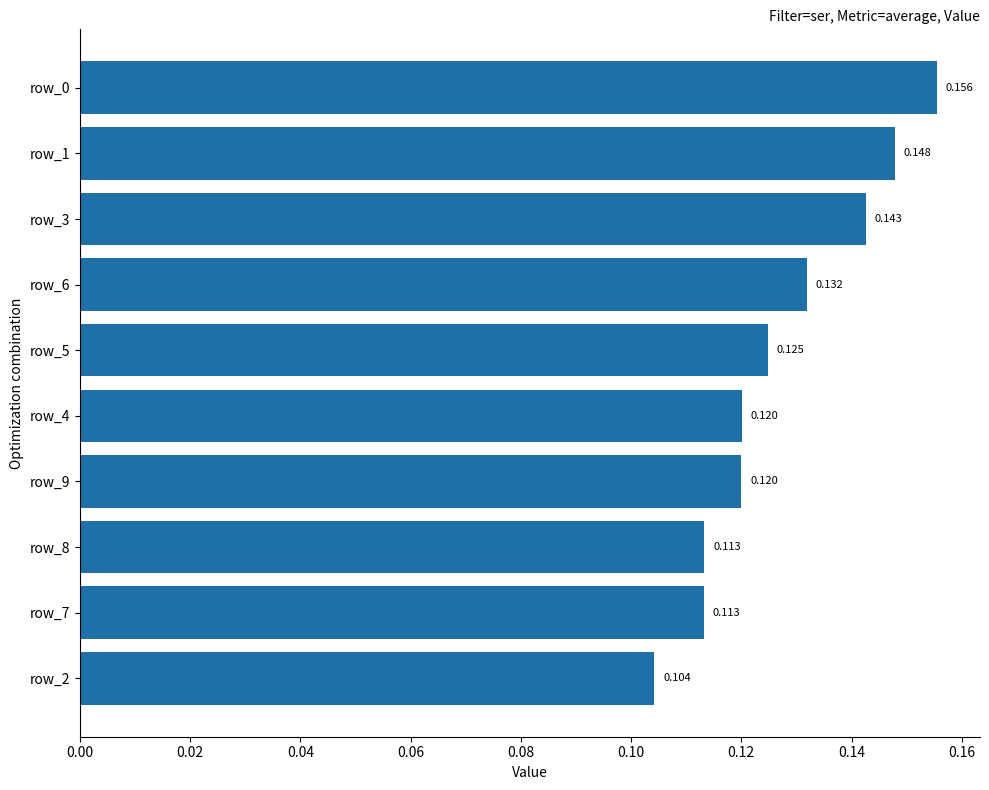

Which category has the highest value across all series?

row_0